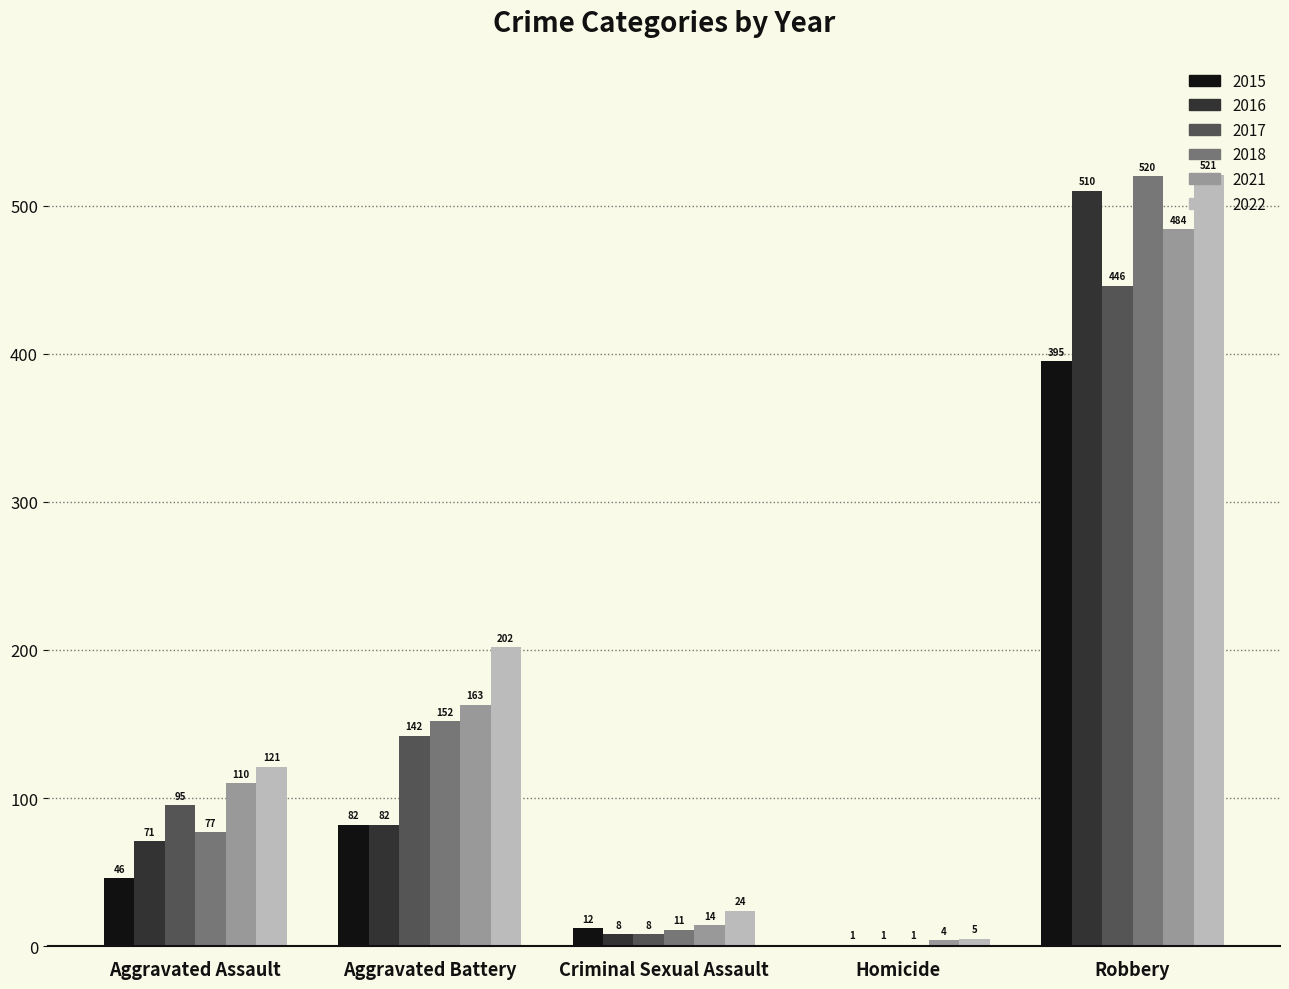

True or false: 2021 has a value of 484 at Robbery.

True